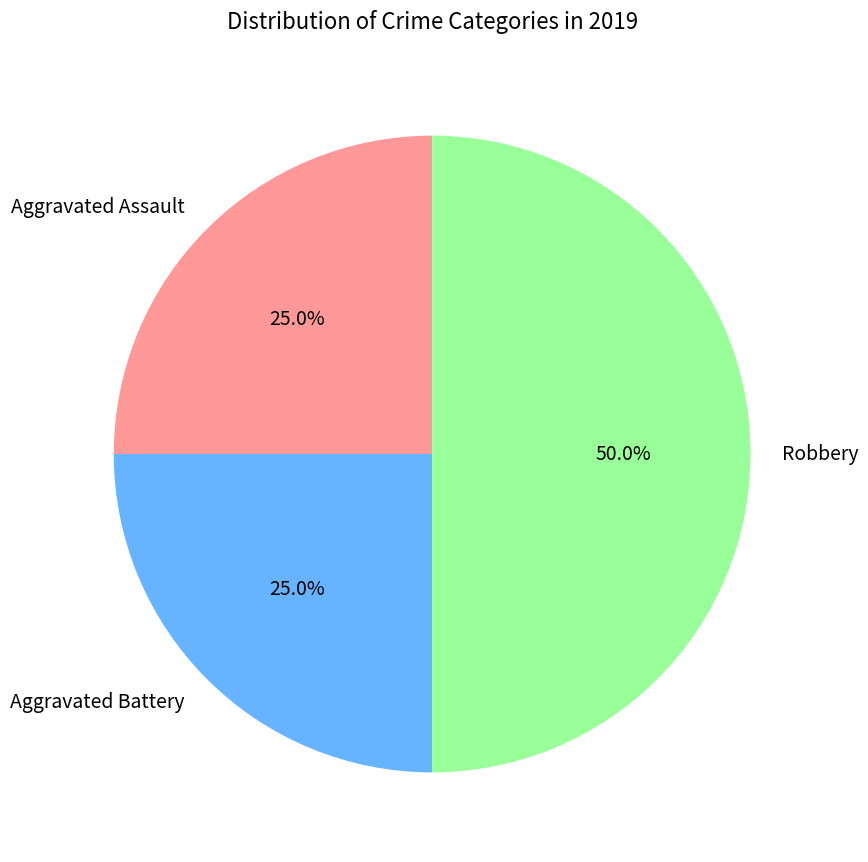

True or false: Robbery accounts for 50% of the total.

True